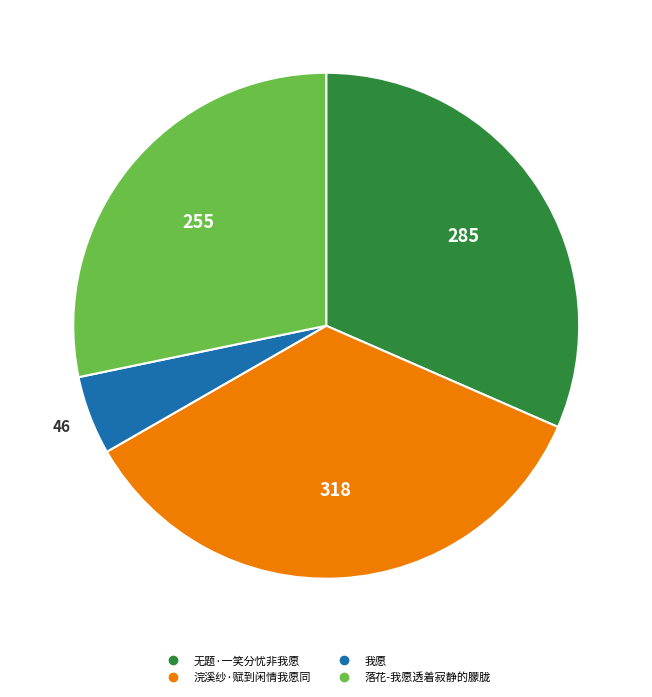

Between 无题·一笑分忧非我愿 and 落花-我愿透着寂静的朦胧, which is larger?

无题·一笑分忧非我愿